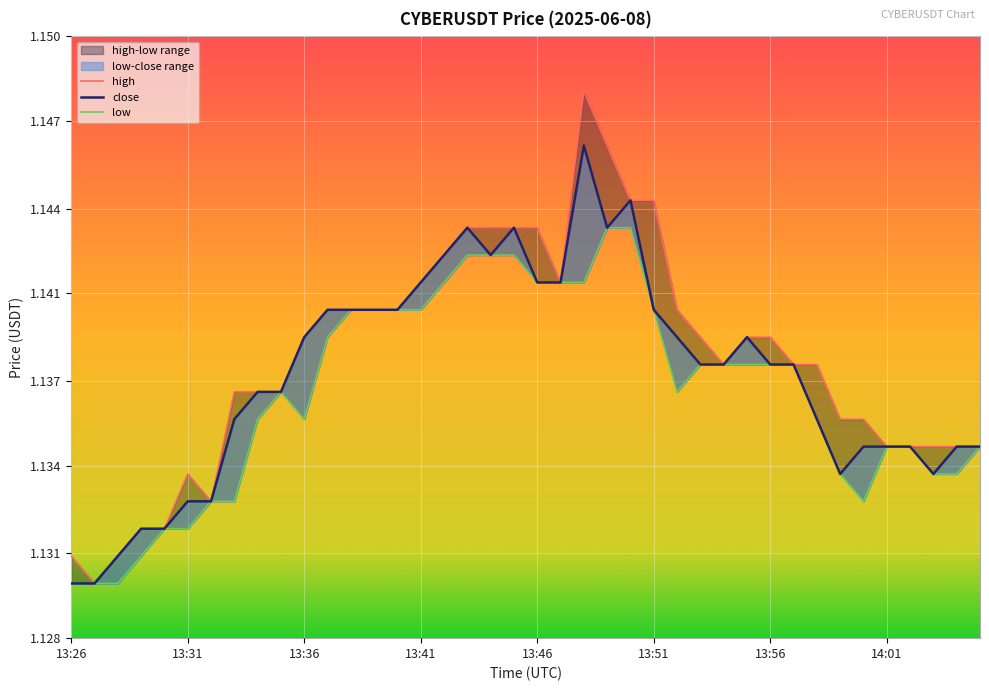

Is the value of close at 13:40 greater than the value of high at 13:53?

Yes